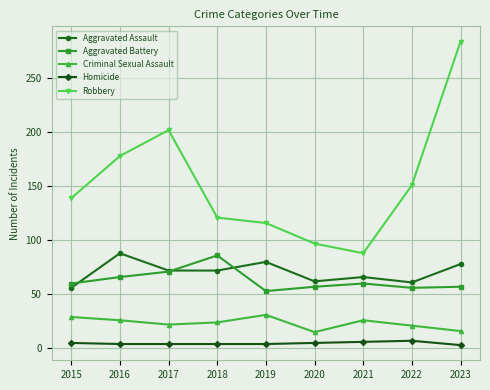

How many interior local peaks does the Criminal Sexual Assault series have?

2